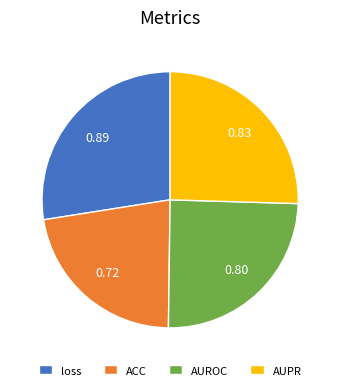

How many slices are in this pie chart?

4